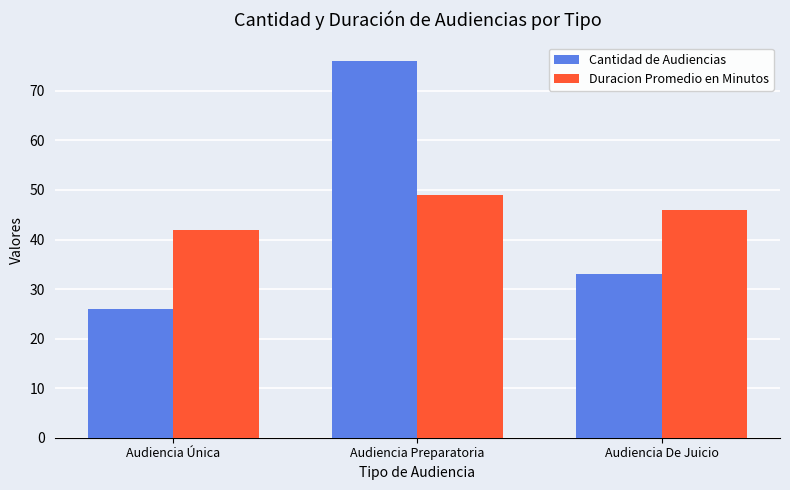

What is the maximum value for Duracion Promedio en Minutos?

49